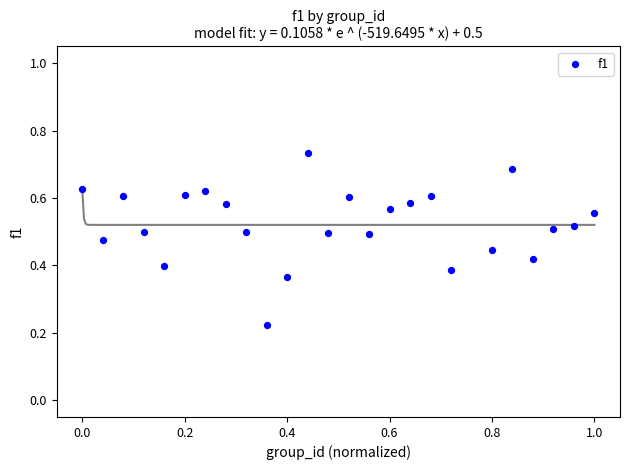

What is the range of X values (max minus min)?

1.0